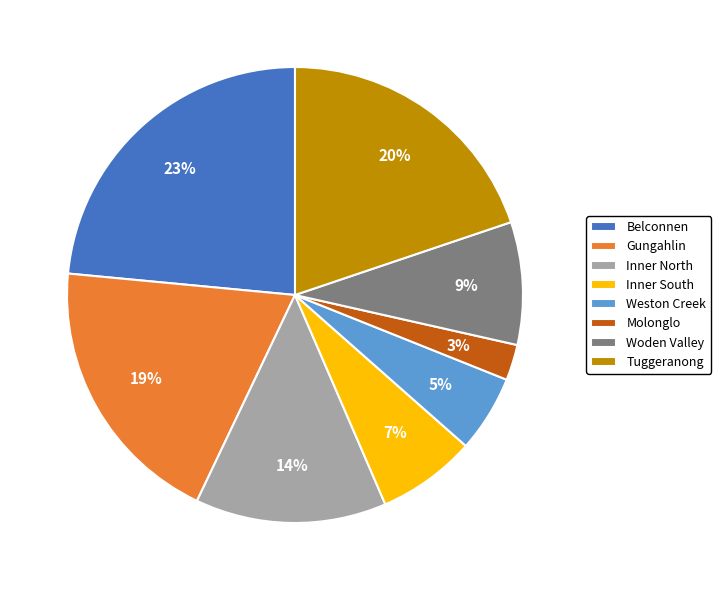

The Inner North slice represents 14% of the pie. True or false?

True